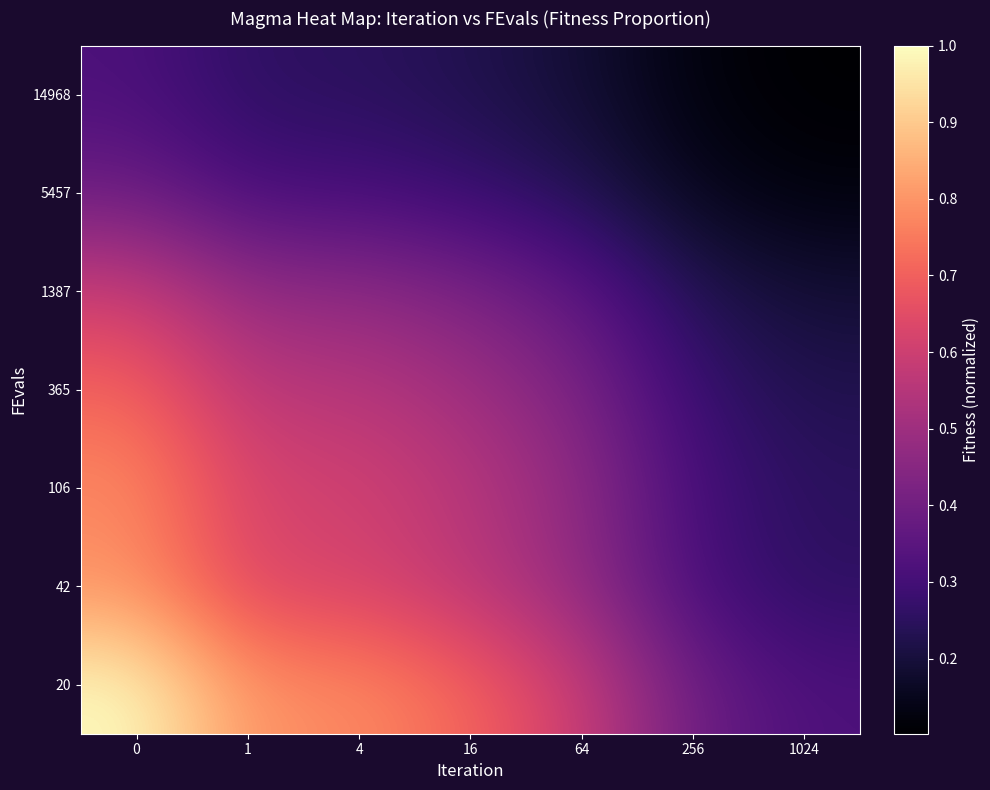

Reading right to left, extract all data points from this chart.

20: 1024=0.3	256=0.4	64=0.6	16=0.7	4=0.8	1=0.8	0=1.0
42: 1024=0.3	256=0.3	64=0.5	16=0.6	4=0.6	1=0.6	0=0.8
106: 1024=0.2	256=0.3	64=0.5	16=0.6	4=0.6	1=0.6	0=0.8
365: 1024=0.2	256=0.3	64=0.4	16=0.5	4=0.6	1=0.6	0=0.7
1387: 1024=0.2	256=0.2	64=0.4	16=0.4	4=0.5	1=0.5	0=0.6
5457: 1024=0.1	256=0.2	64=0.2	16=0.3	4=0.3	1=0.3	0=0.4
14968: 1024=0.1	256=0.1	64=0.2	16=0.2	4=0.2	1=0.3	0=0.3